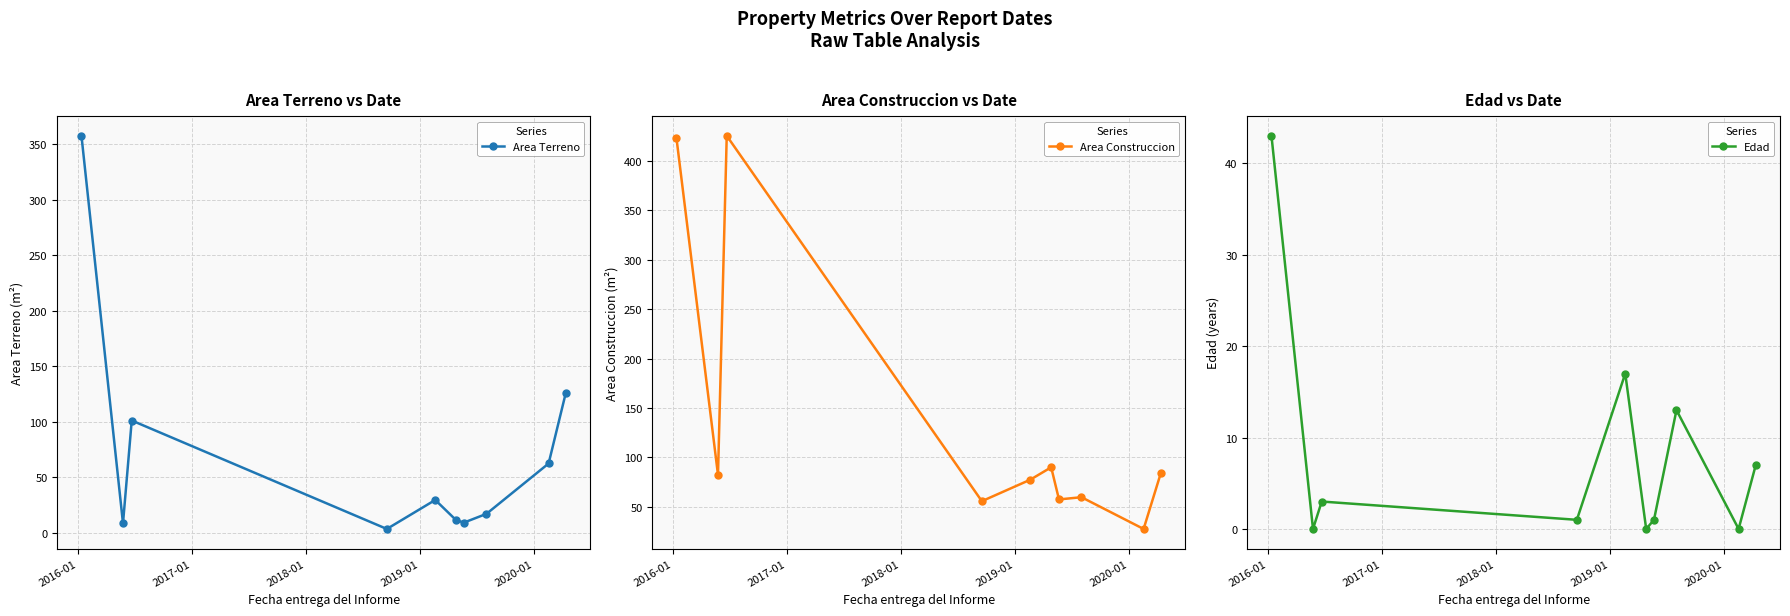

What is the value of the Area Terreno point at the 10th from the left?

126.0